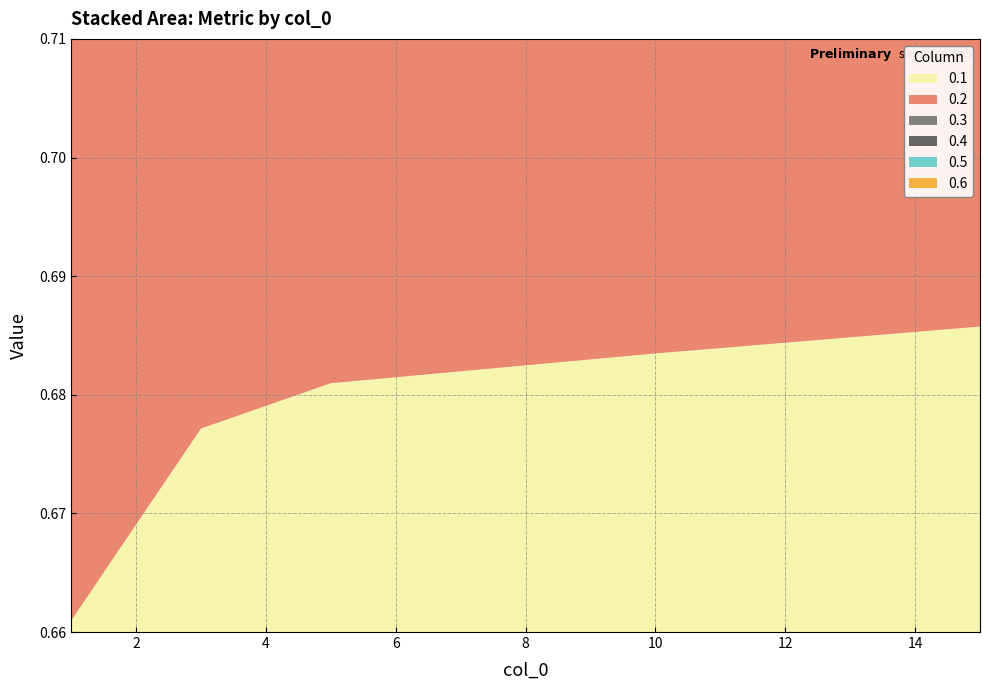

Reading right to left, extract all data points from this chart.

0.1: 15=0.7	10=0.7	5=0.7	3=0.7	1=0.7
0.2: 15=0.7	10=0.7	5=0.7	3=0.7	1=0.7
0.3: 15=0.7	10=0.7	5=0.7	3=0.7	1=0.7
0.4: 15=0.7	10=0.7	5=0.7	3=0.7	1=0.7
0.5: 15=0.7	10=0.7	5=0.7	3=0.7	1=0.7
0.6: 15=0.7	10=0.7	5=0.7	3=0.7	1=0.7